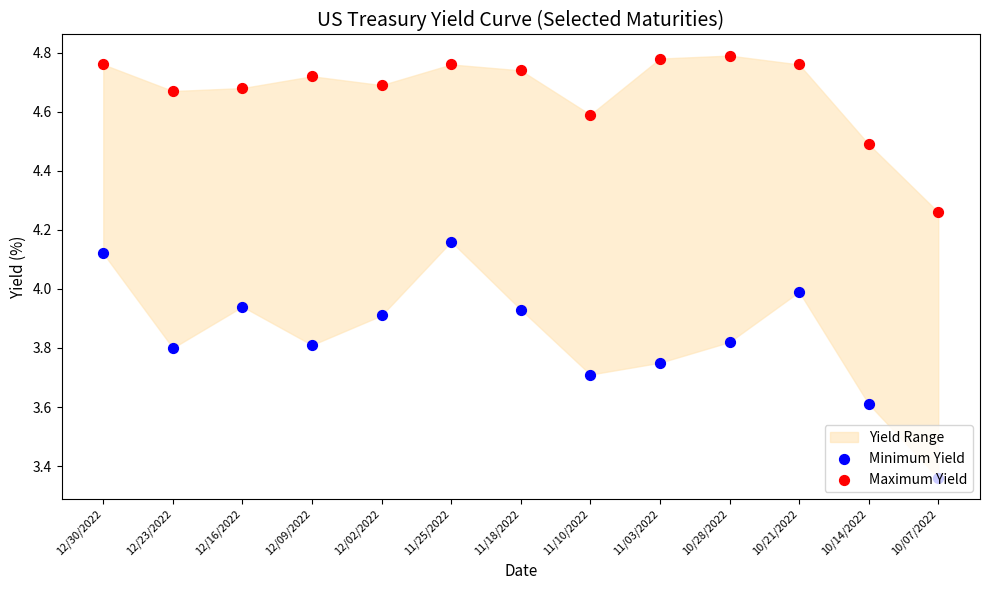

What is the total value across all series at 10/21/2022?

8.8